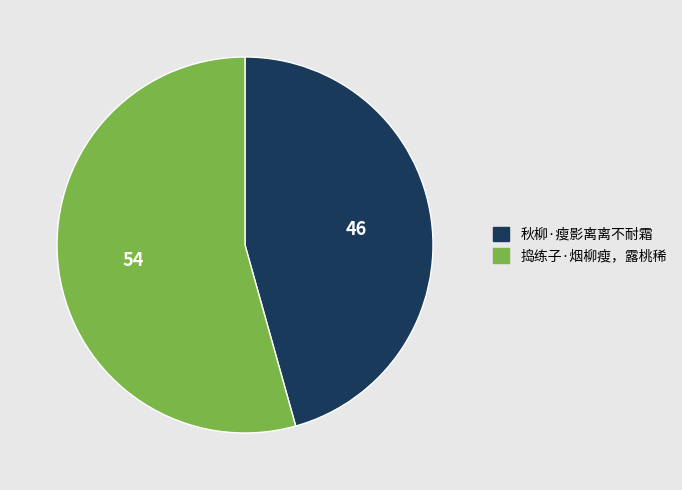

Between 捣练子·烟柳瘦，露桃稀 and 秋柳·瘦影离离不耐霜, which is larger?

捣练子·烟柳瘦，露桃稀